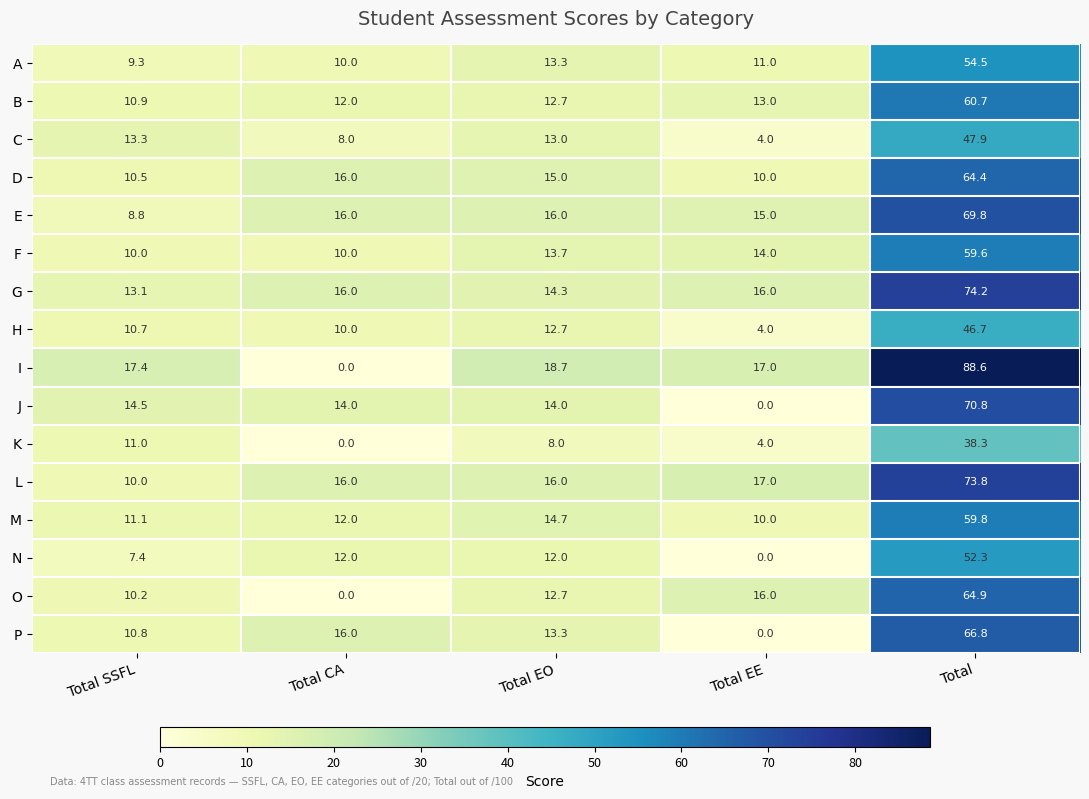

What is the difference between the second highest and minimum values in the J series?

14.5